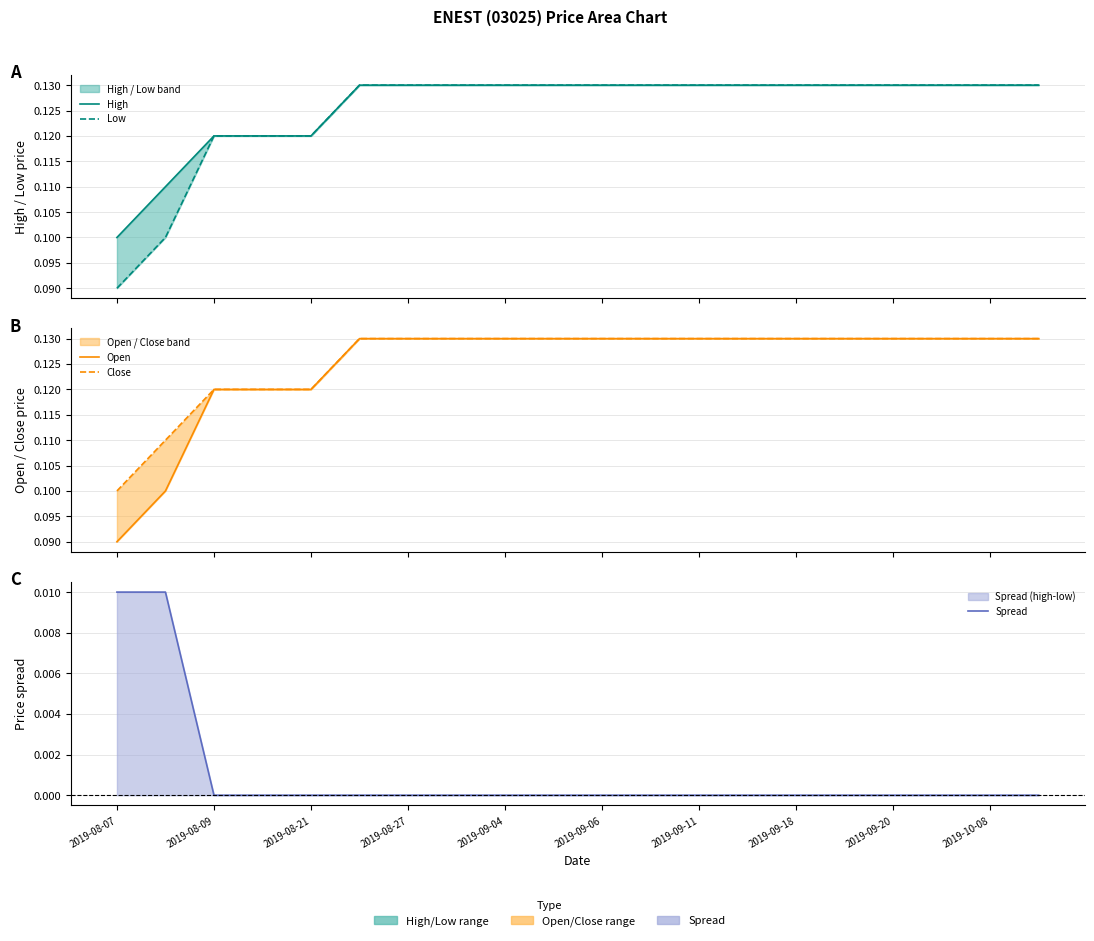

At which category is the sum across all series the highest?

2019-09-06